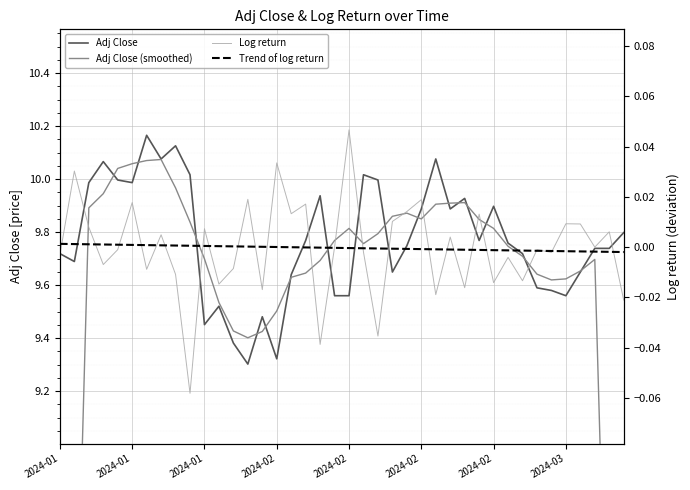

At which label does Trend of log return first exceed 0?

2024-01